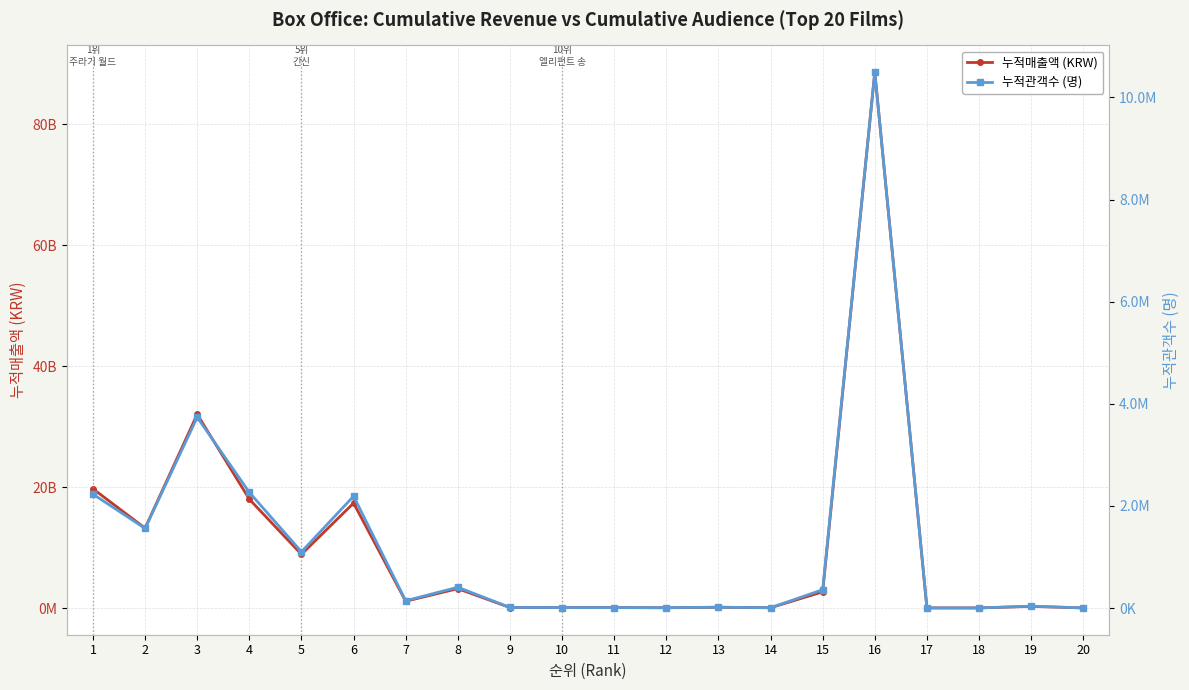

How many data points in 누적매출액 are less than 1123809247?

10